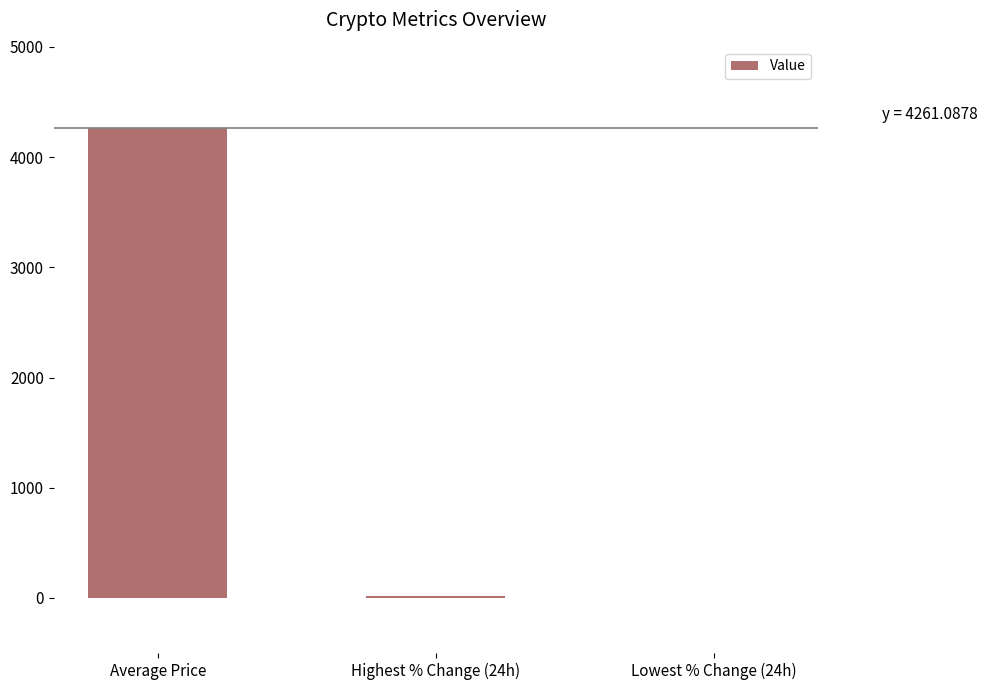

Where is the data nearest to the value 2129?

Highest % Change (24h)